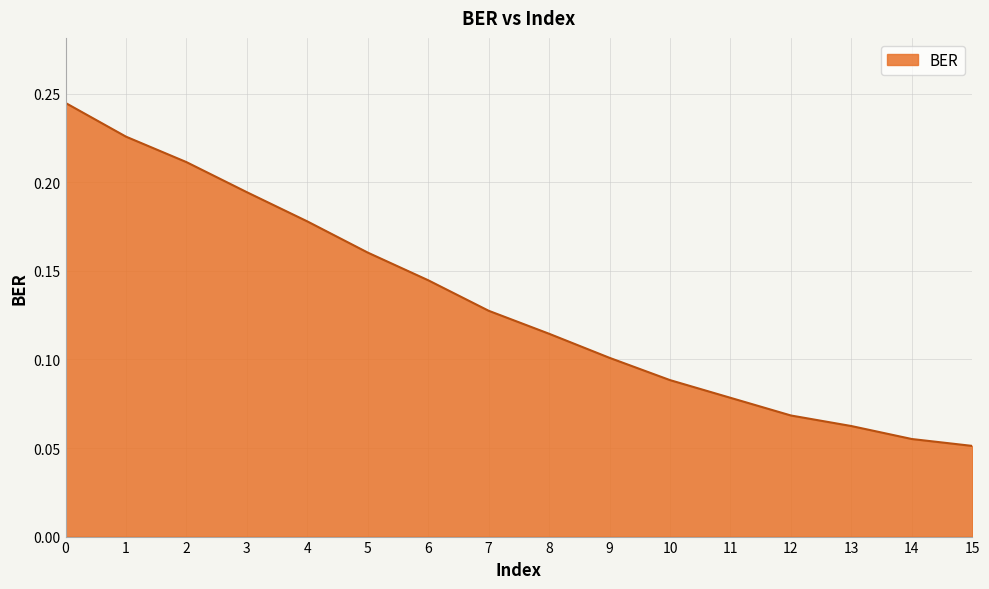

What is the sum of the values at 4 and 5?

0.3